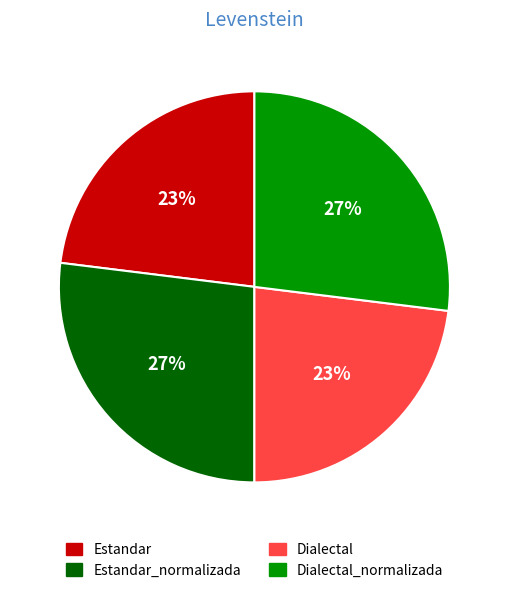

To the nearest percent, what is the difference between the largest and smallest slice percentages?

4%